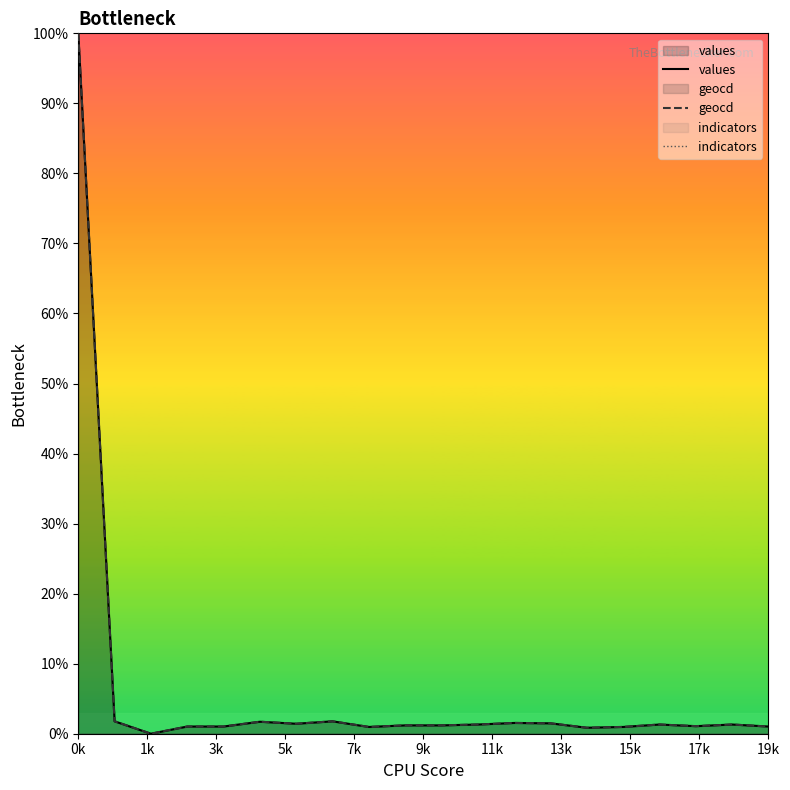

At which category is the sum across all series the highest?

0k